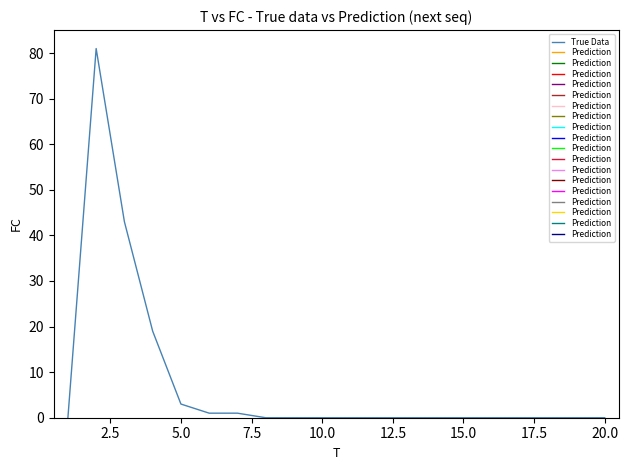

What is the greatest value displayed?

81